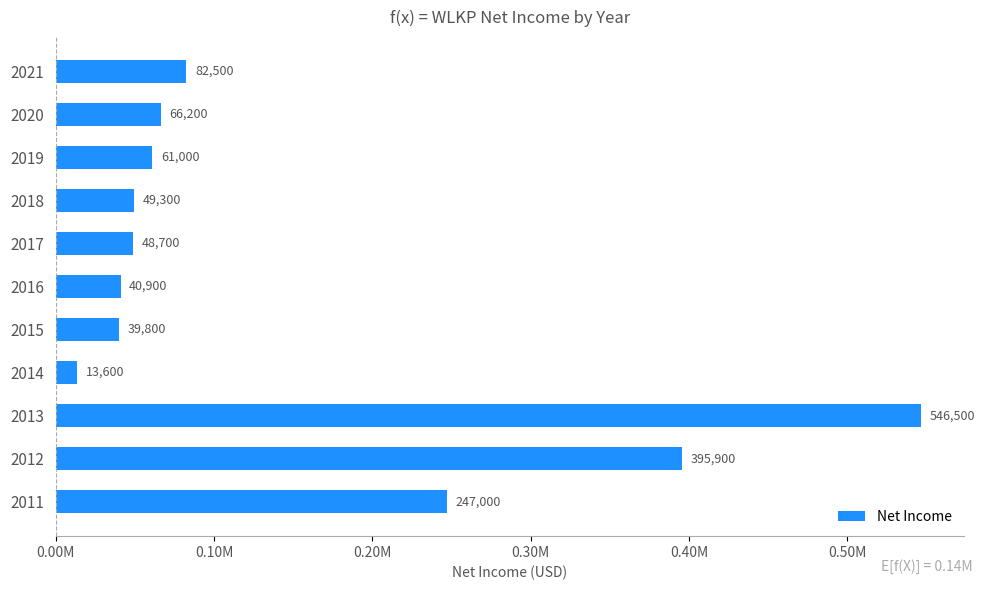

Rank the categories by value from highest to lowest.

2013, 2012, 2011, 2021, 2020, 2019, 2018, 2017, 2016, 2015, 2014